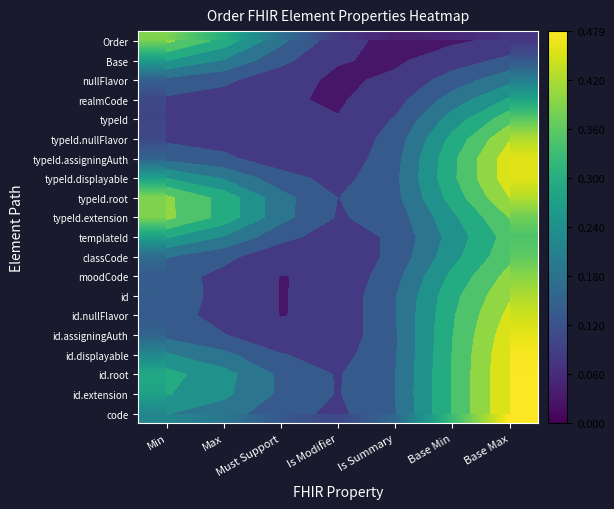

List the series in order of their peak value, lowest first.

nullFlavor, Base, realmCode, templateId, typeId, classCode, Order, typeId.extension, moodCode, id, typeId.nullFlavor, typeId.root, id.nullFlavor, typeId.assigningAuth, typeId.displayable, id.assigningAuth, id.displayable, id.root, id.extension, code